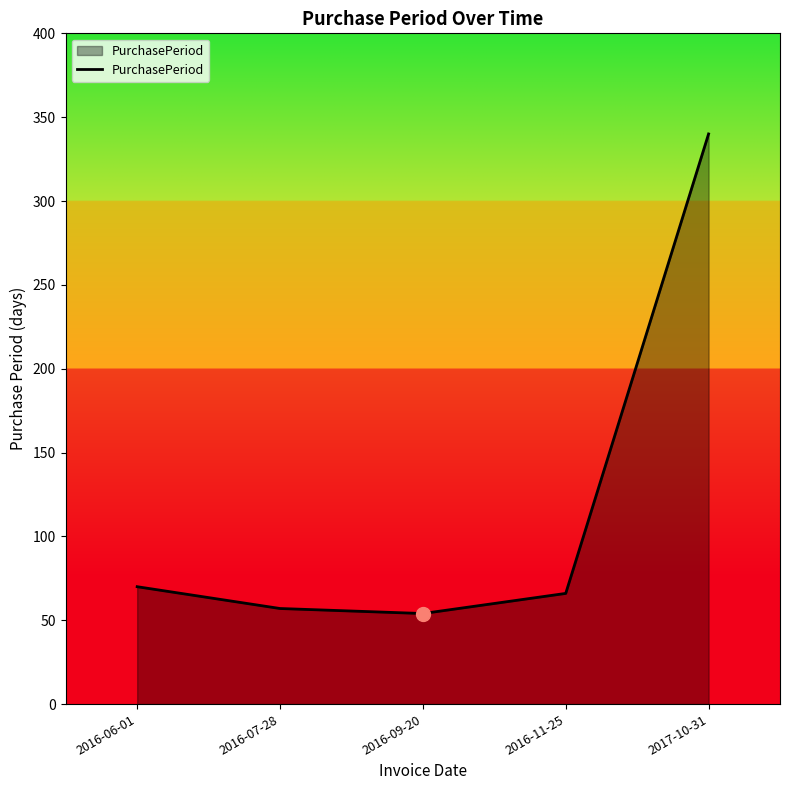

What is the sum of the values at 2016-09-20 and 2016-06-01?

124